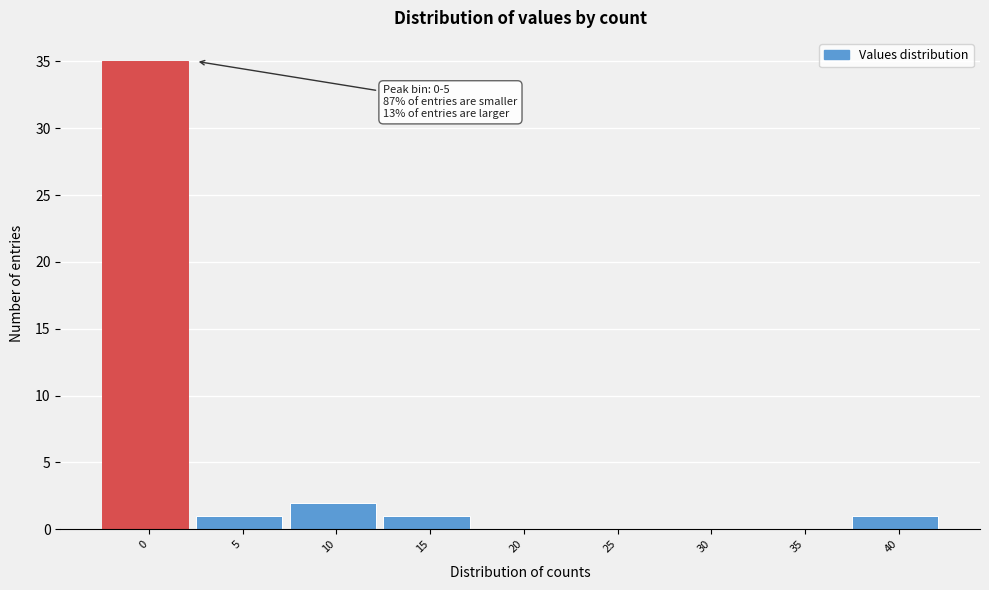

Reading left to right, what are all the values shown in this chart?

0=35	5=1	10=2	15=1	20=0	25=0	30=0	35=0	40=1